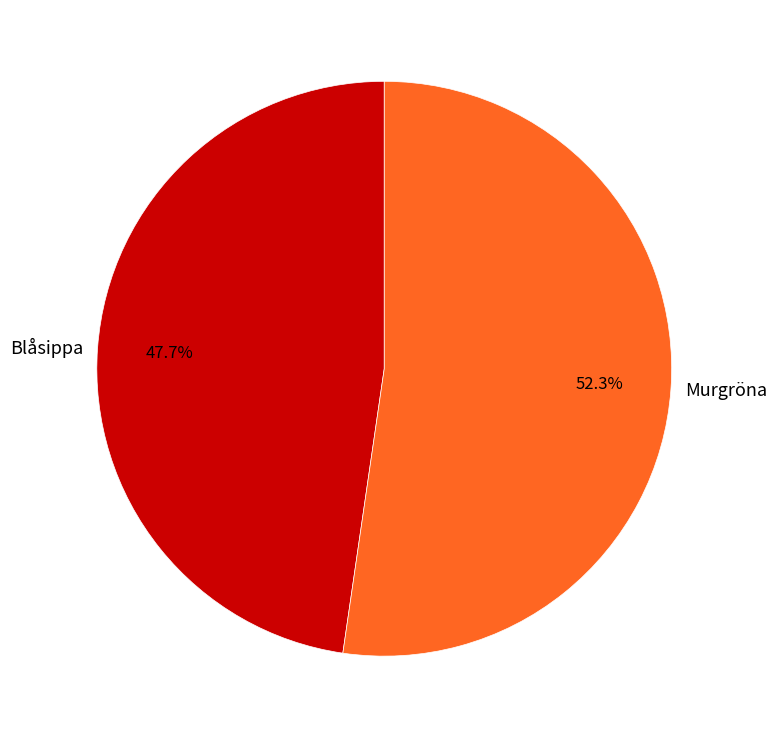

How many segments does this pie chart have?

2